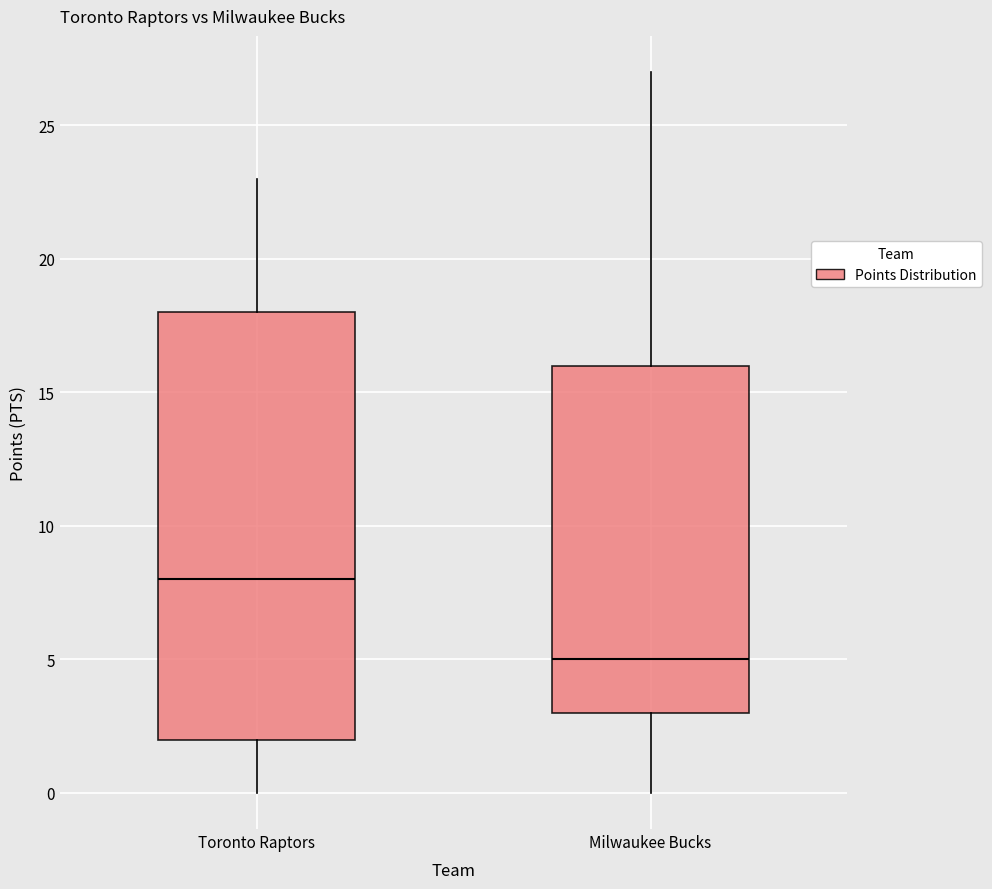

Where is the upper edge of the box for Toronto Raptors on the y-axis? The values are not printed on the chart, so give them approximately, as read against the axis.

18